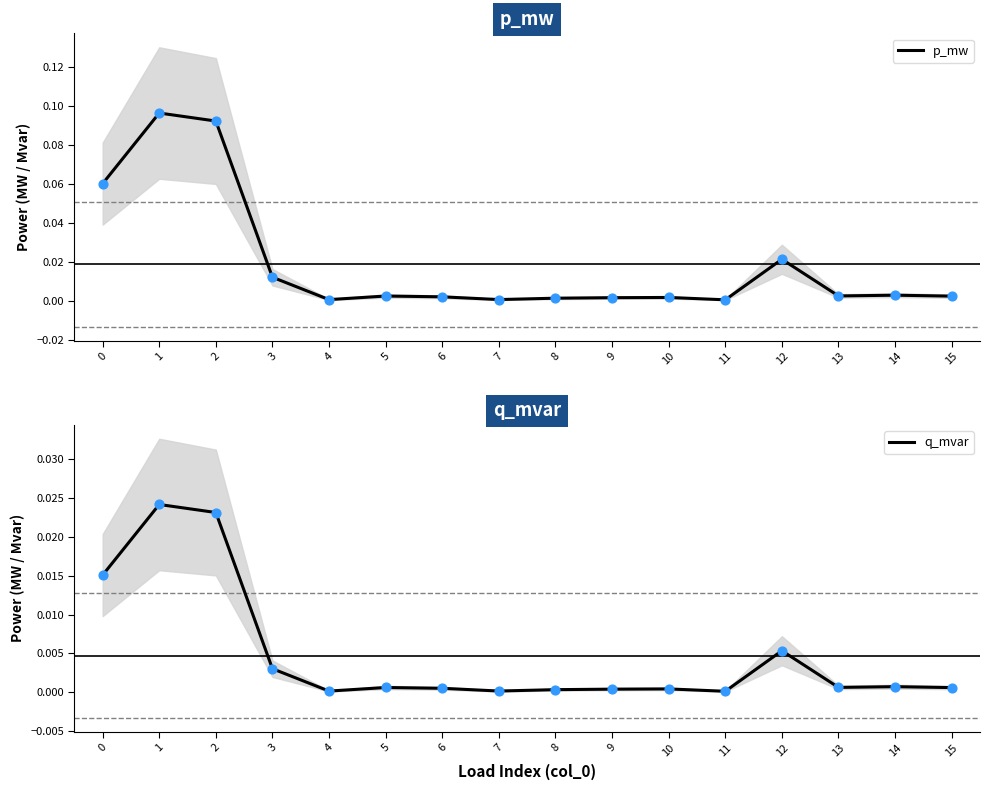

At how many categories does at least one series exceed 0?

16